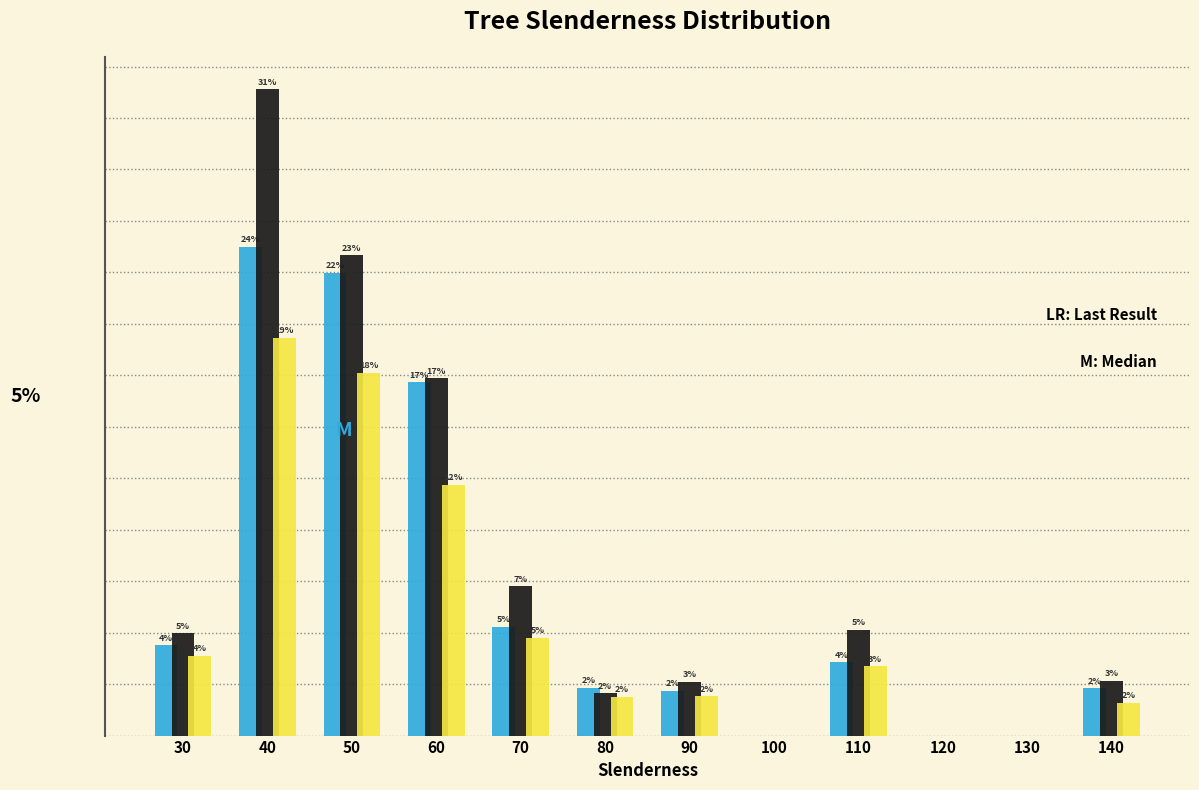

Are the bars horizontal?

No